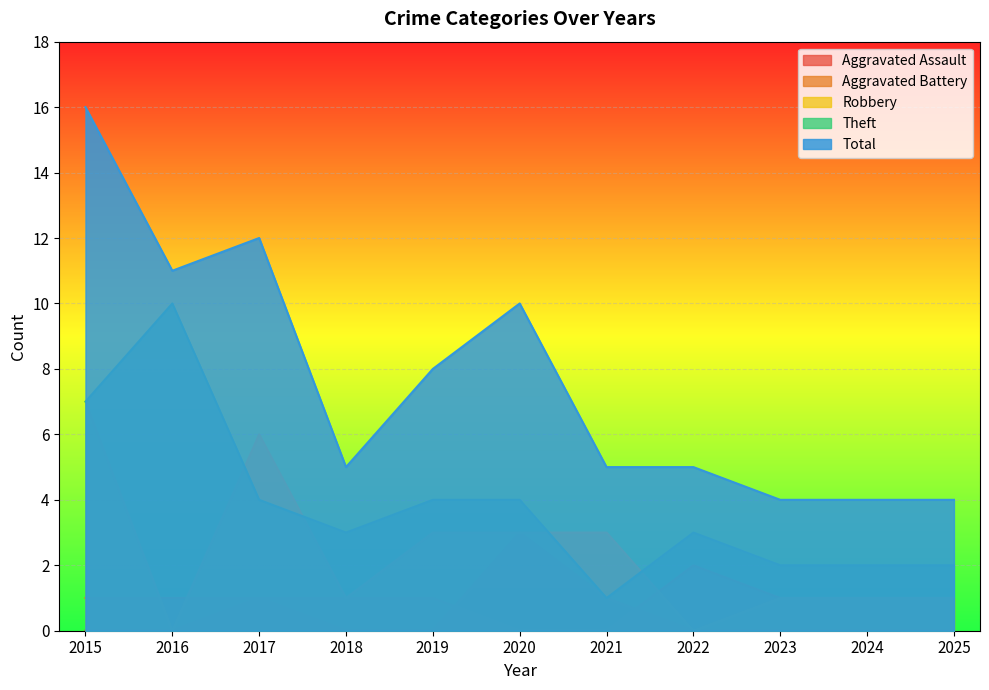

Which has a higher value, 2023 or 2019?

2023